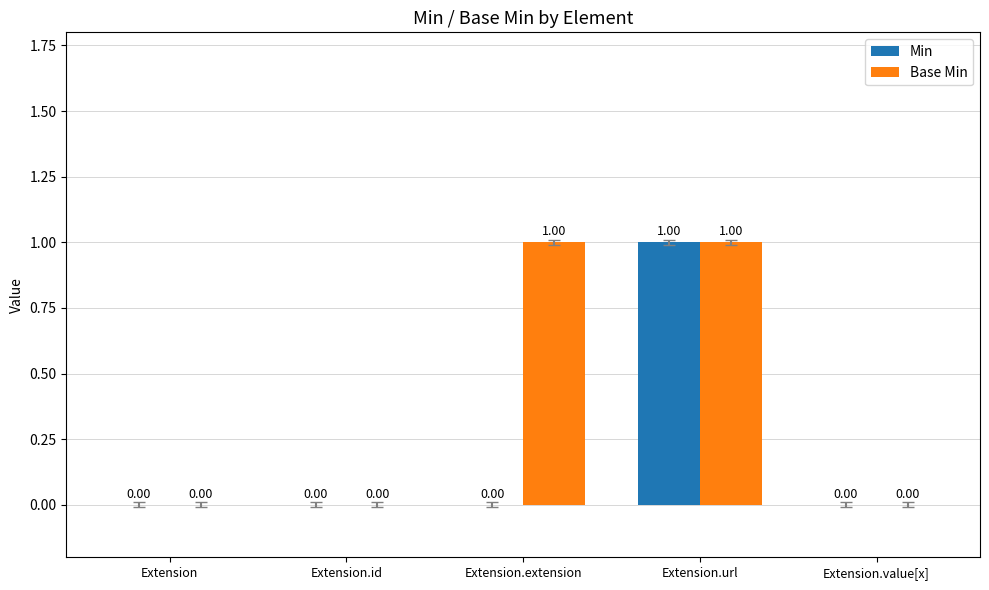

Is it true that Min equals 1 at Extension.id?

False